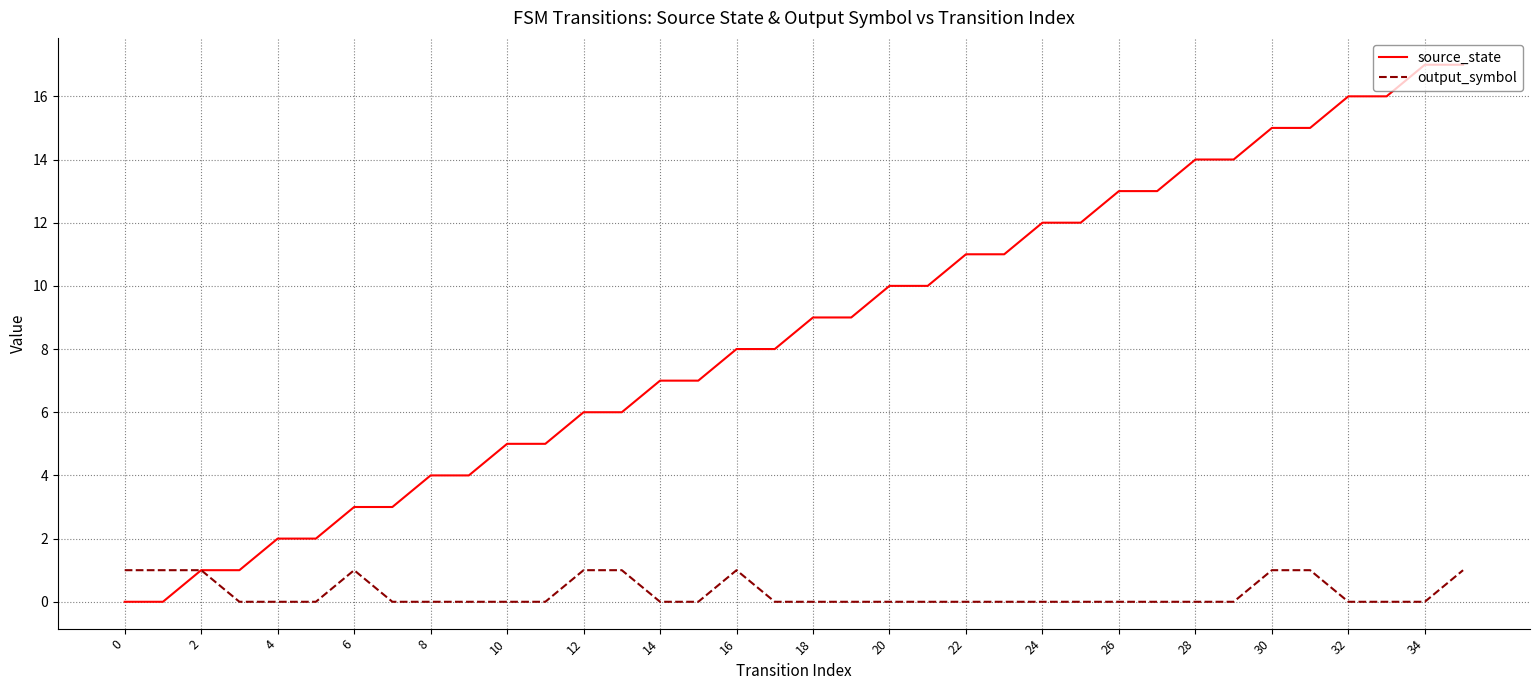

Rank the series by their maximum value, from highest to lowest.

source_state, output_symbol